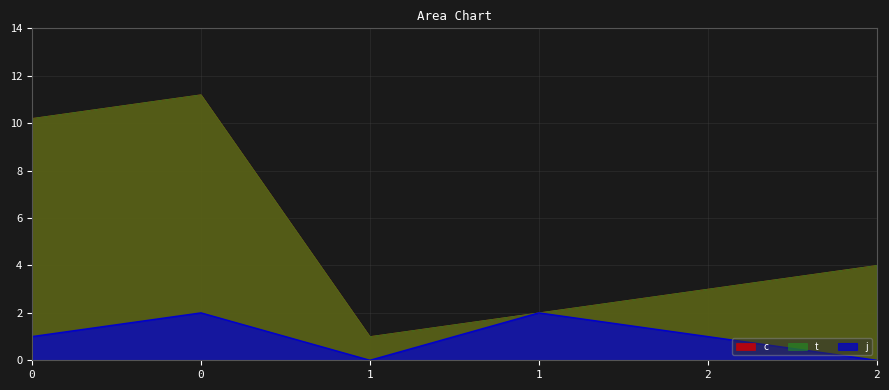

True or false: c and t intersect in this chart.

False